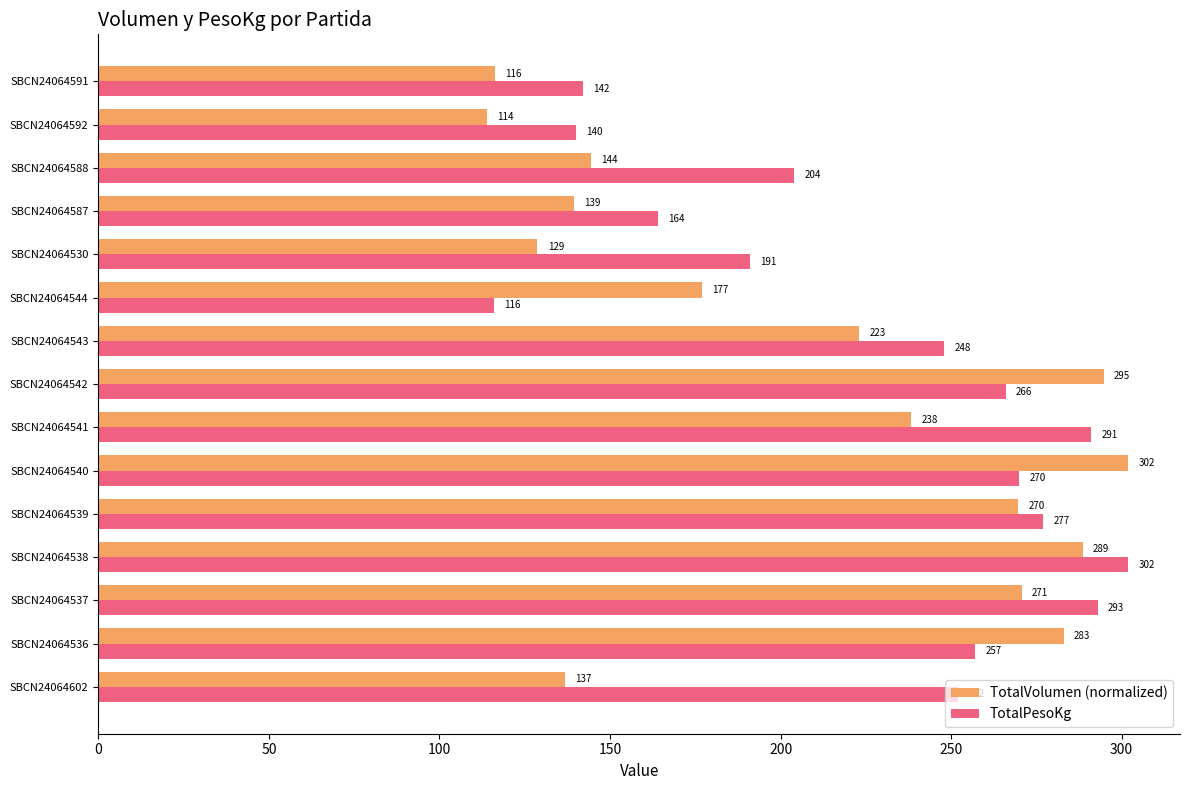

Rank the categories by TotalVolumen (normalized) value from highest to lowest.

SBCN24064540, SBCN24064542, SBCN24064538, SBCN24064536, SBCN24064537, SBCN24064539, SBCN24064541, SBCN24064543, SBCN24064544, SBCN24064588, SBCN24064587, SBCN24064602, SBCN24064530, SBCN24064591, SBCN24064592